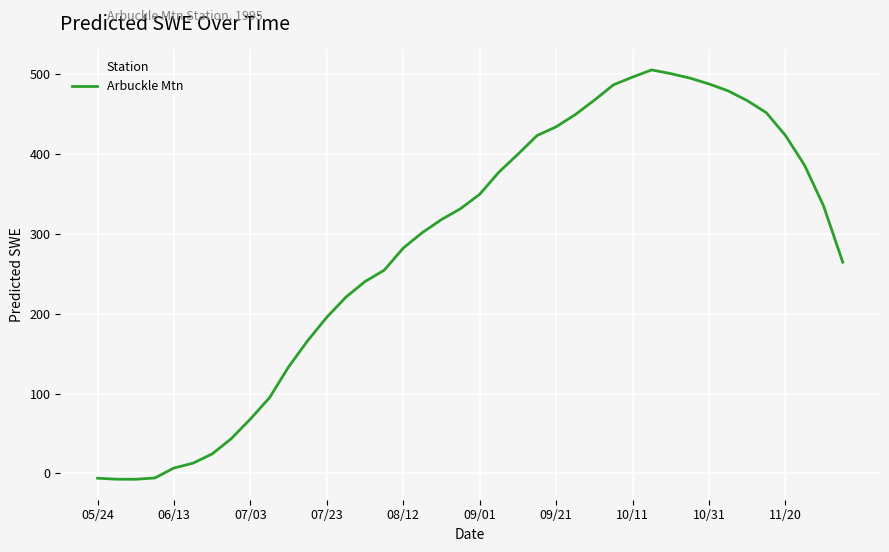

What is the difference between the maximum and minimum values?

512.2